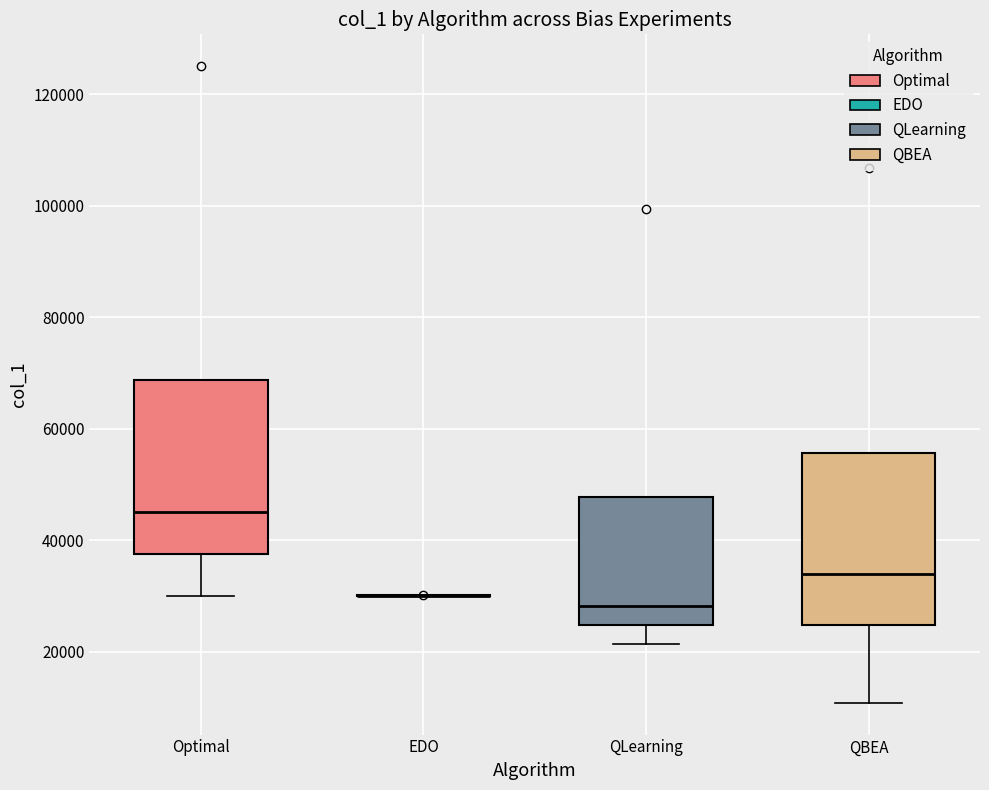

Reading left to right, read every box against the y-axis: the position of its median line, the range the box covers, and the ends of its whiskers. The values are not printed on the chart, so give them approximately, as read against the axis.

Optimal: median 46000, box 38000 to 68000, whiskers 30000 to 68000
EDO: box collapsed to a line at 30000, whiskers 30000 to 30000
QLearning: median 28000, box 24000 to 48000, whiskers 22000 to 48000
QBEA: median 34000, box 24000 to 56000, whiskers 10000 to 56000